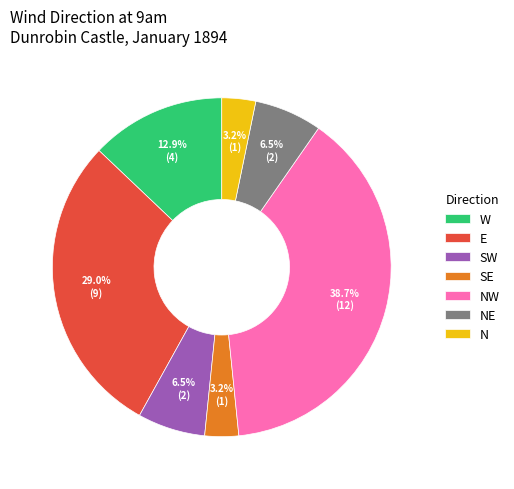

What is the largest slice in the pie chart?

NW